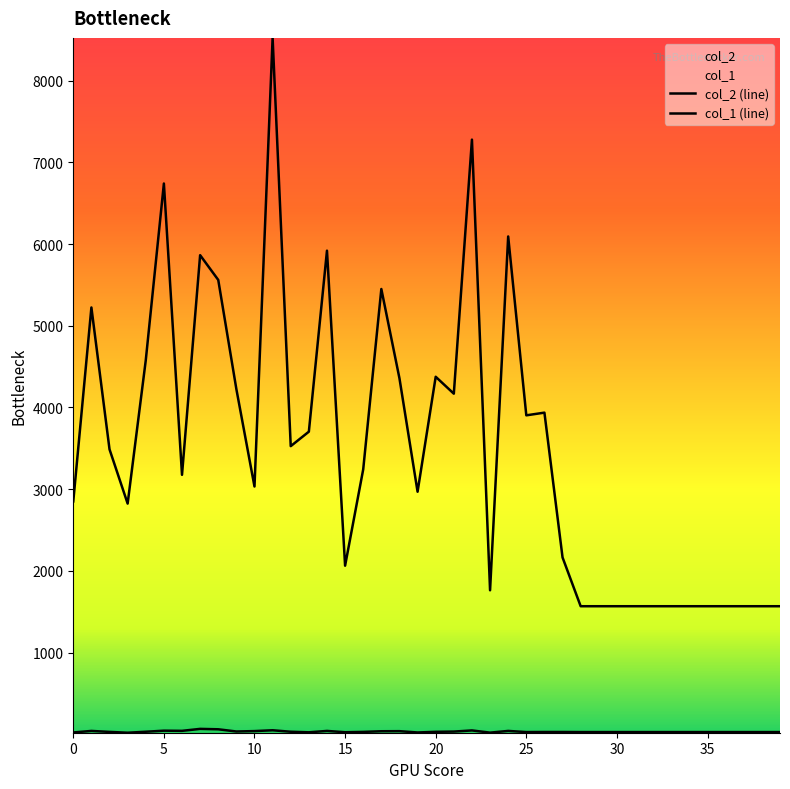

True or false: col_2 and col_1 cross at least once.

False